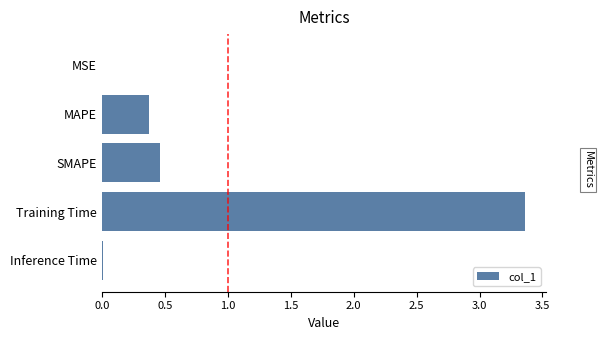

The value at SMAPE is 0.6. True or false?

False